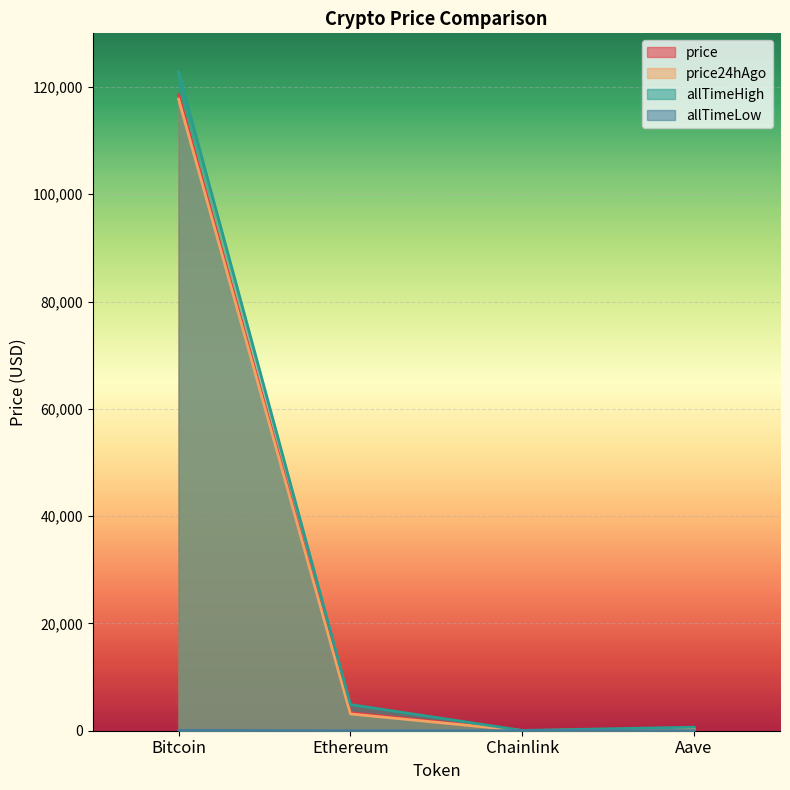

What is the value of the allTimeLow point at the 1st from the left?

67.8